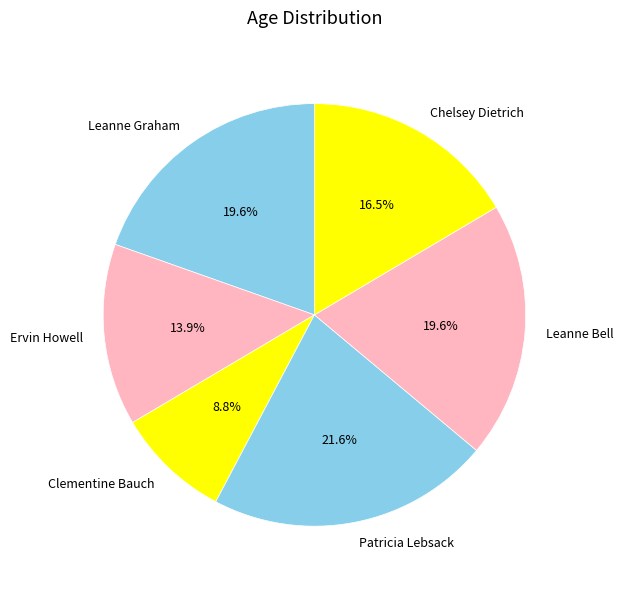

Count the number of slices in the pie.

6